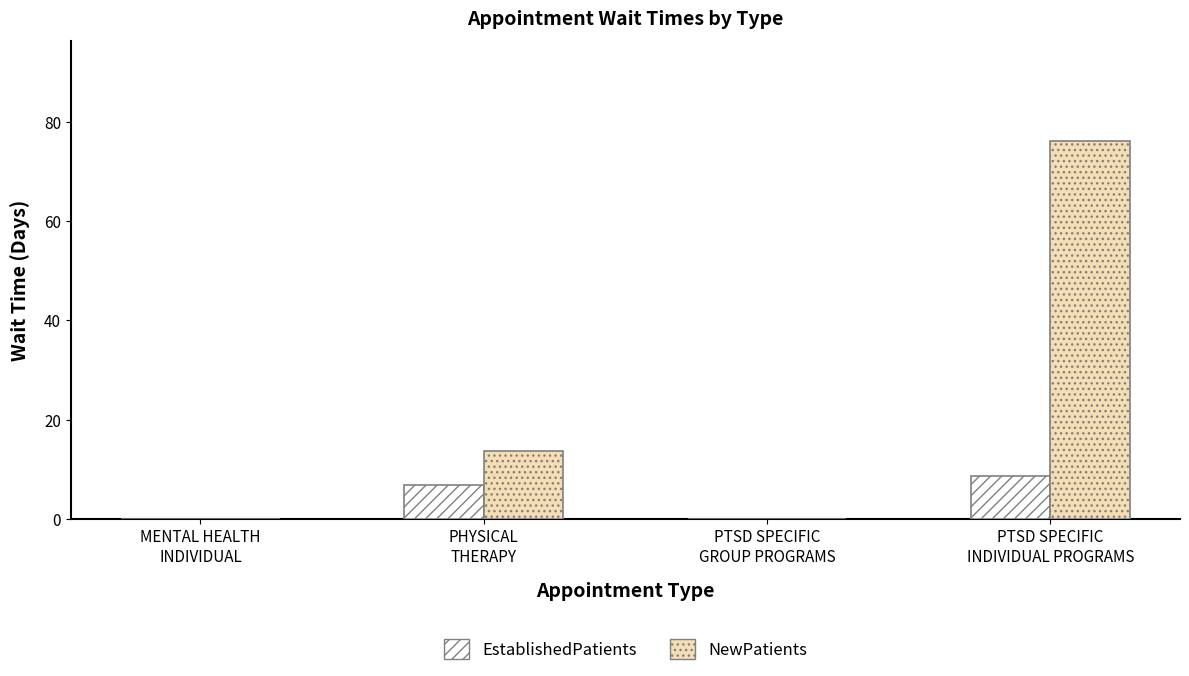

True or false: EstablishedPatients has a value of 8.6 at PTSD SPECIFIC
INDIVIDUAL PROGRAMS.

True